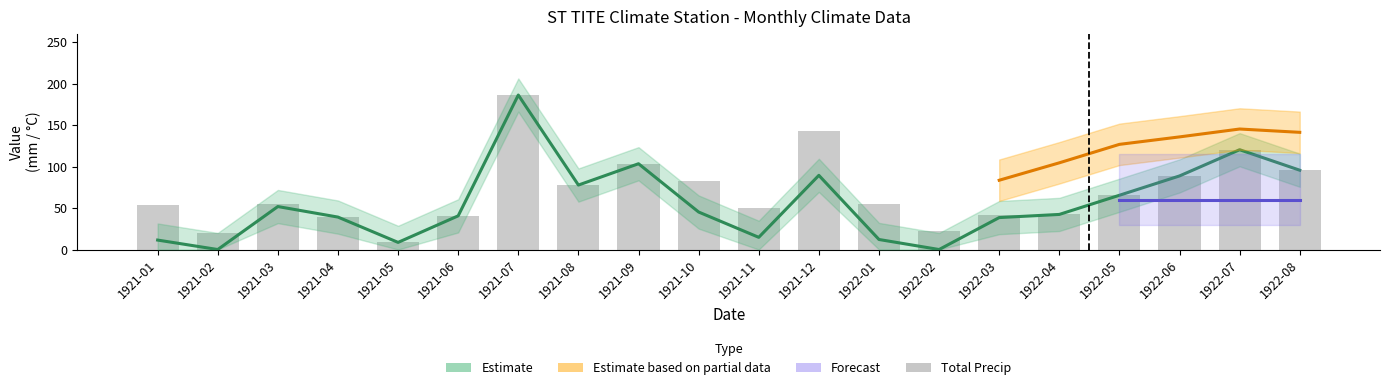

What is the total value across all series at 1922-06?

177.4